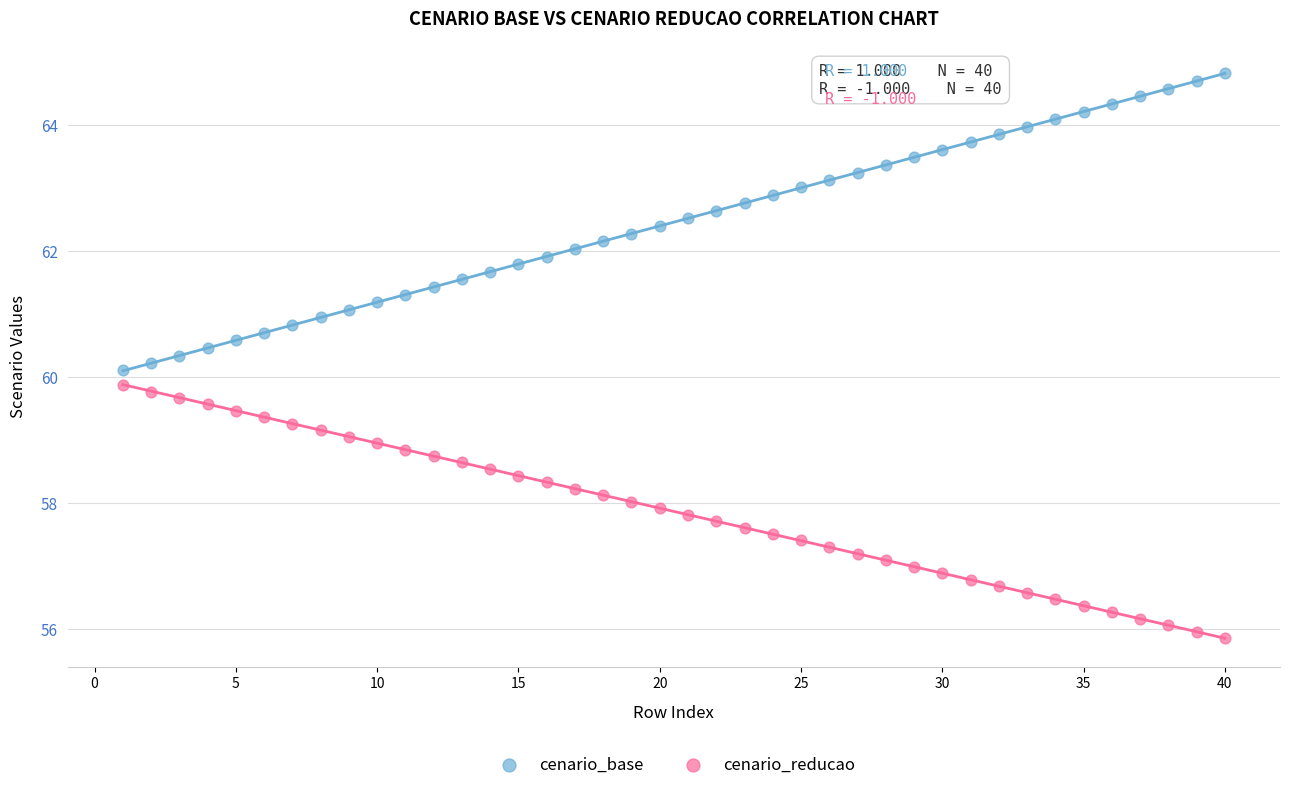

What is the X range (max minus min) for the scatter plot?

39.0